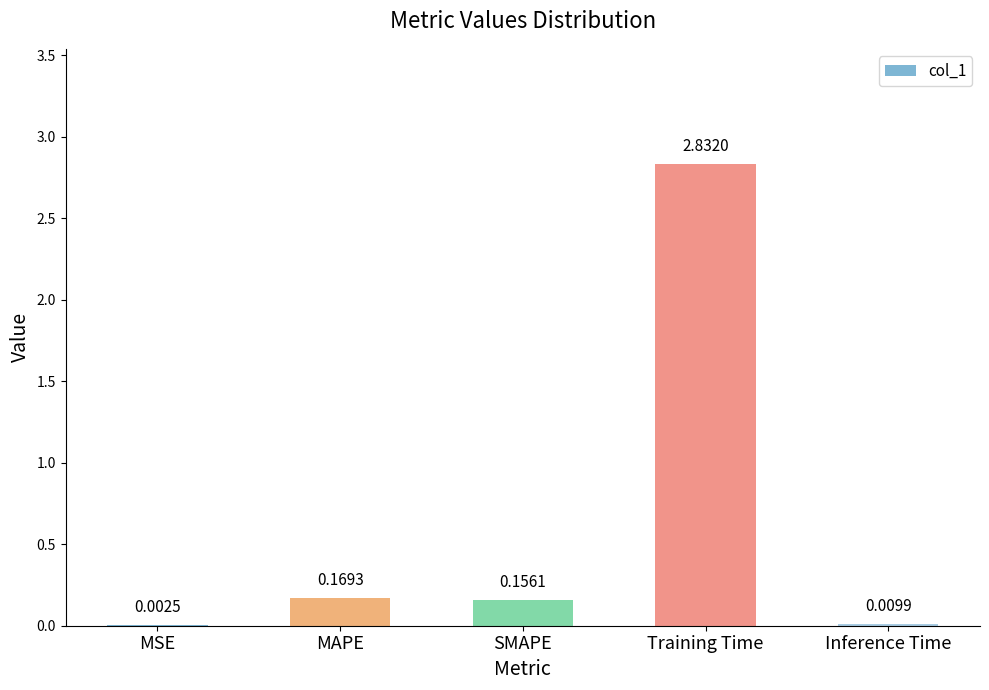

Which label corresponds to the largest value in the chart?

Training Time